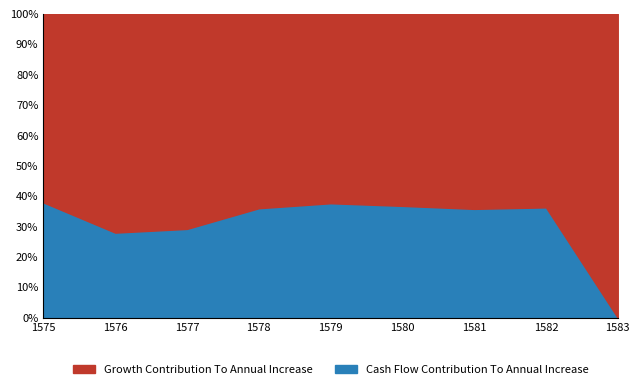

Which label corresponds to the largest value in the chart?

1579